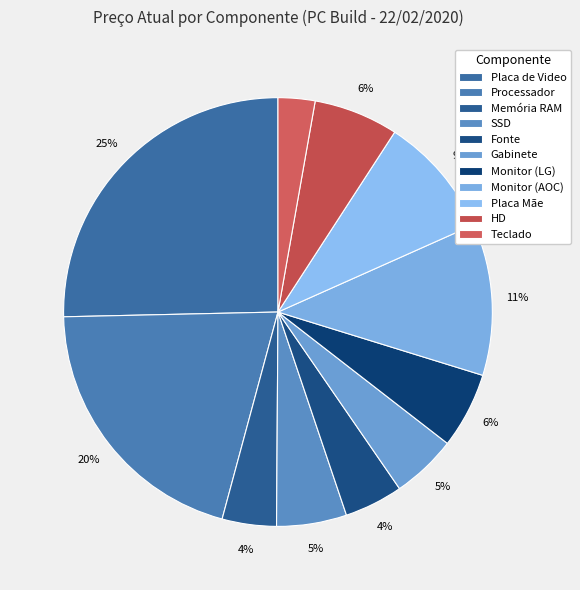

Is the sum of Placa Mãe and Processador greater than half?

No